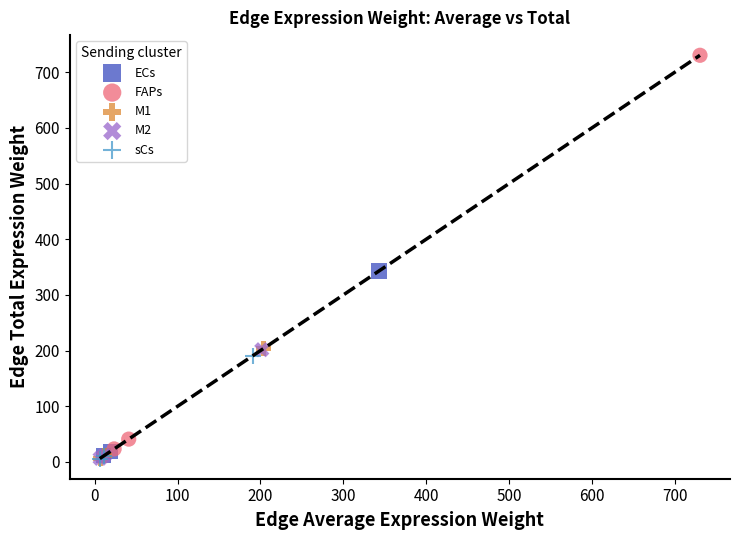

Which series reaches the maximum Y coordinate?

FAPs